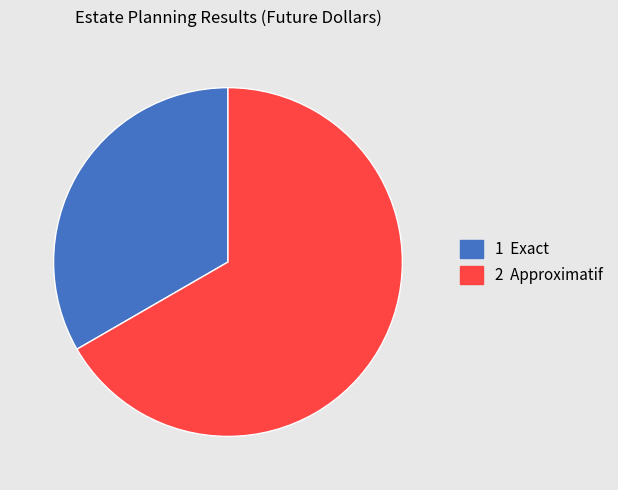

Does any single category account for the majority?

Yes